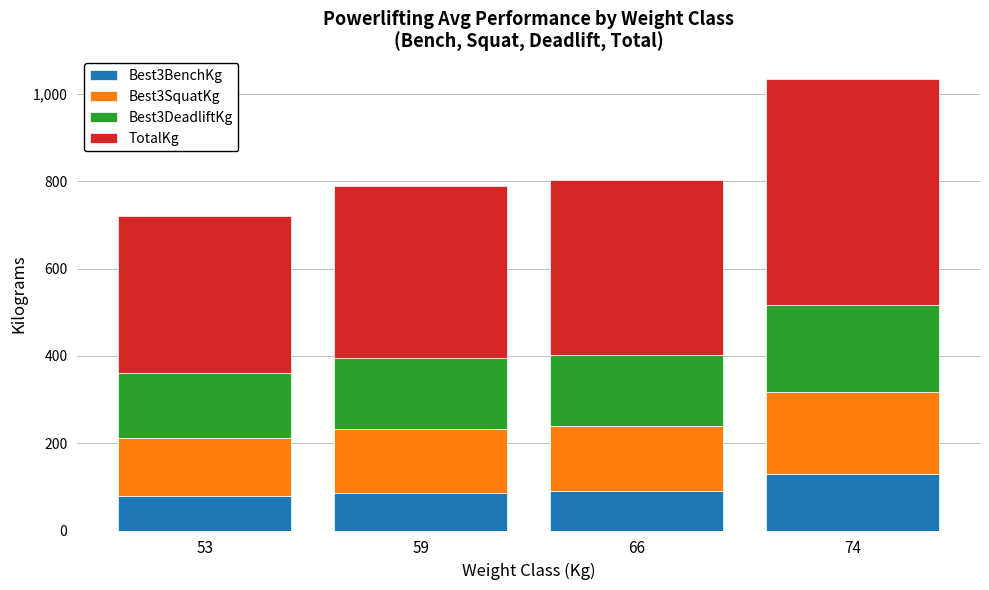

How many bars are there in total?

4